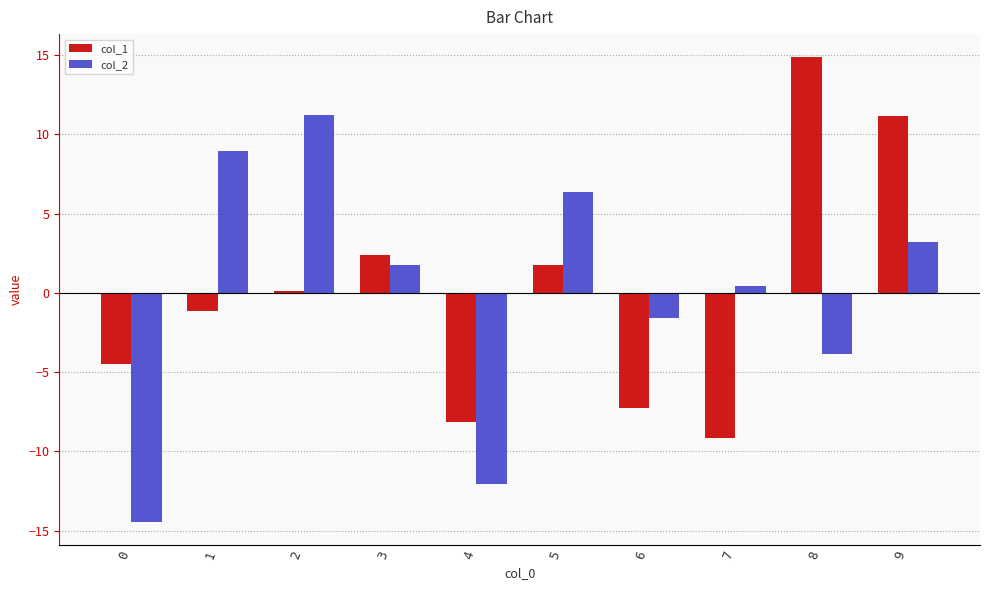

How many categories are shown in the chart?

10